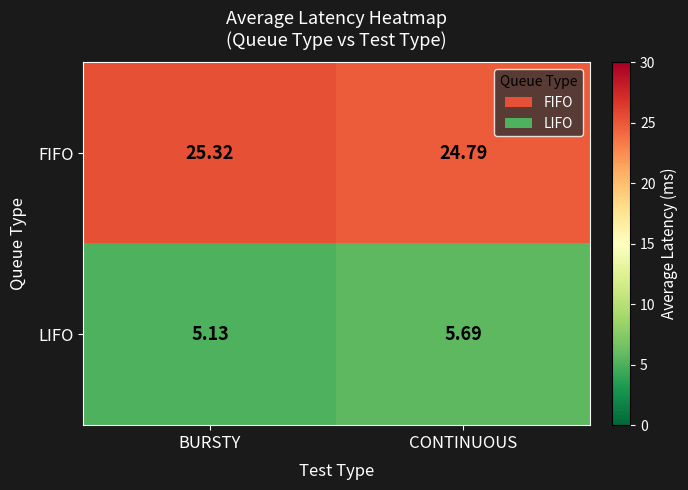

At which category is the sum across all series the highest?

CONTINUOUS